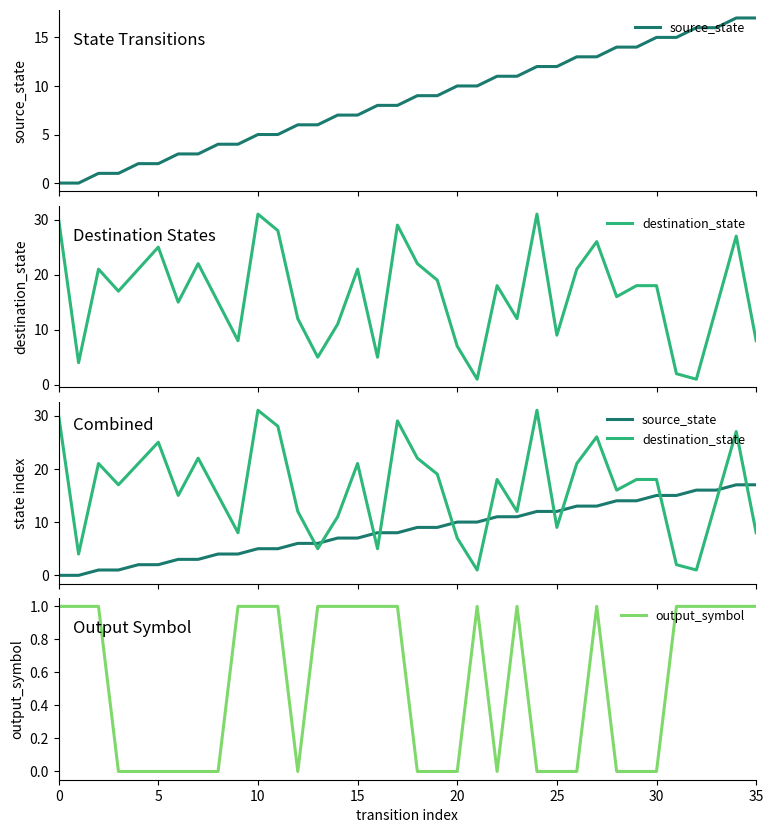

How many lines are shown in the chart?

3